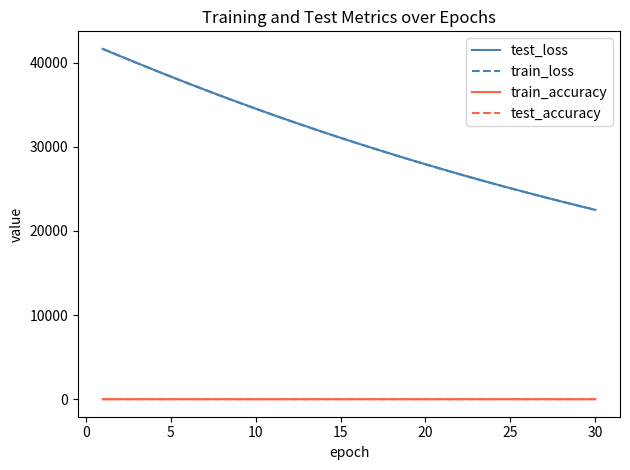

Is this an area chart (filled region under the line)?

No